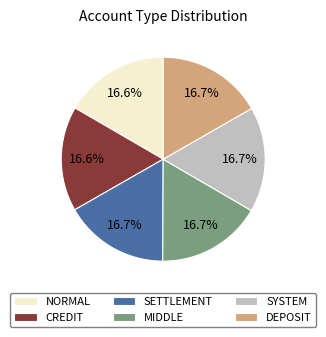

Approximately how many times larger is the value at DEPOSIT compared to CREDIT?

1.0